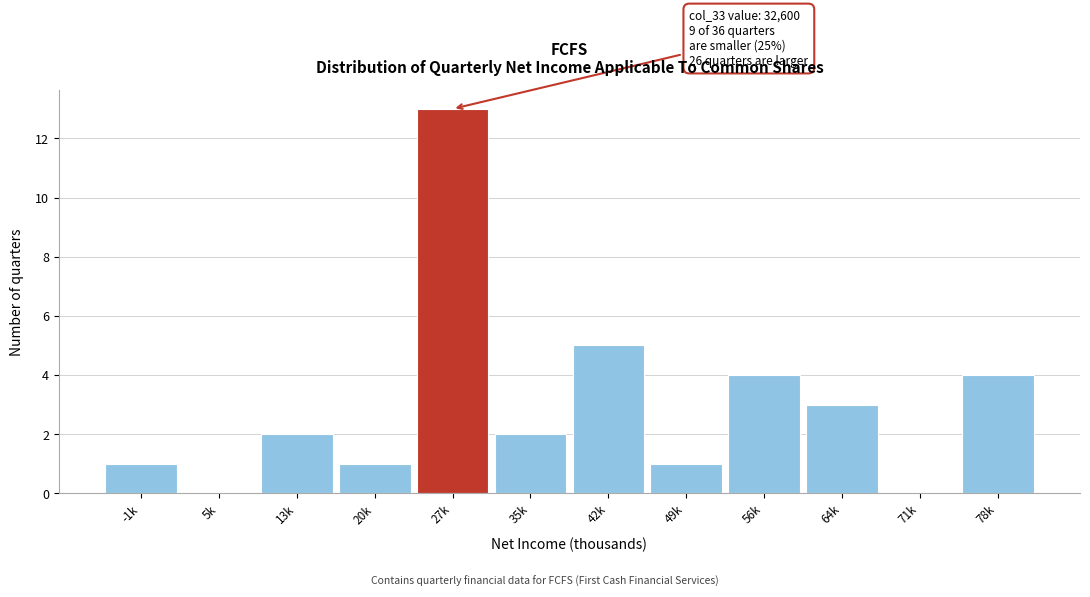

Reading left to right, what are all the values shown in this chart?

-1k=1	5k=0	13k=2	20k=1	27k=13	35k=2	42k=5	49k=1	56k=4	64k=3	71k=0	78k=4